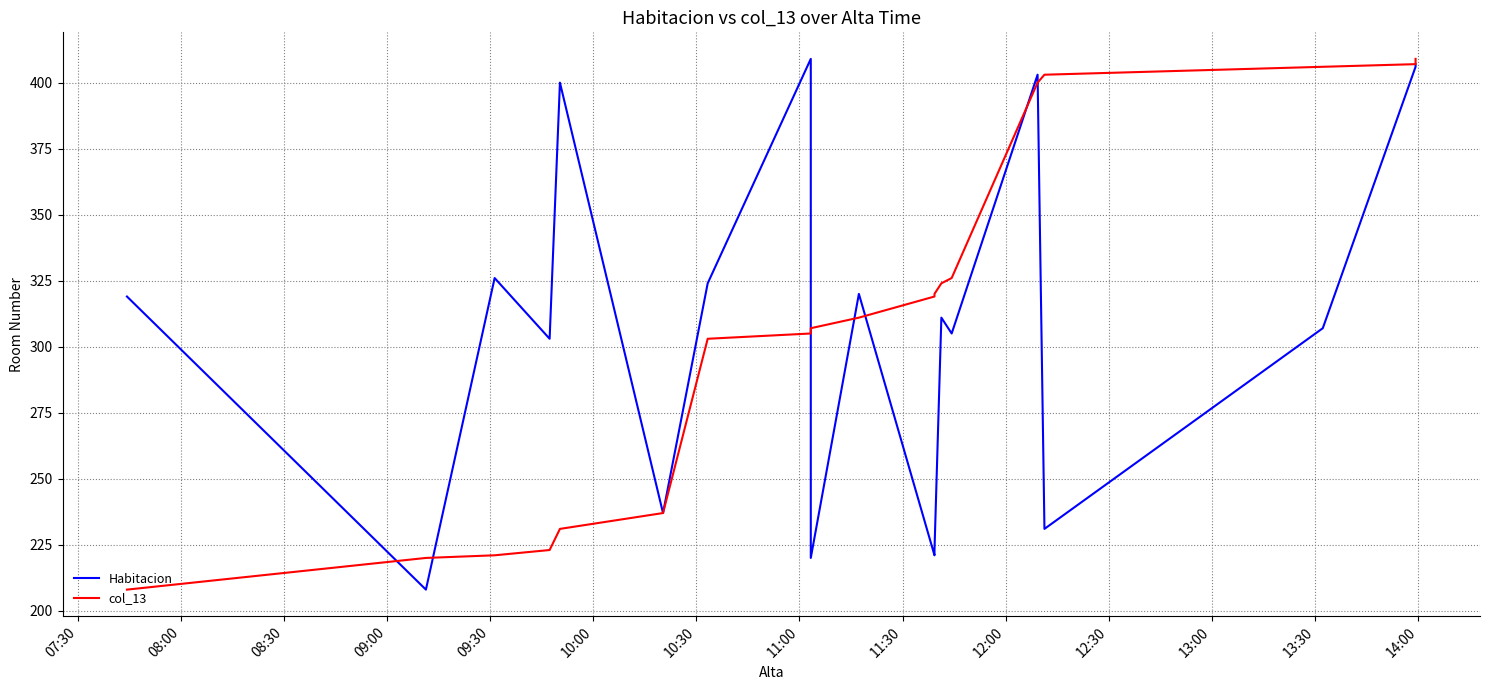

Rank the series by their maximum value, from highest to lowest.

Habitacion, col_13